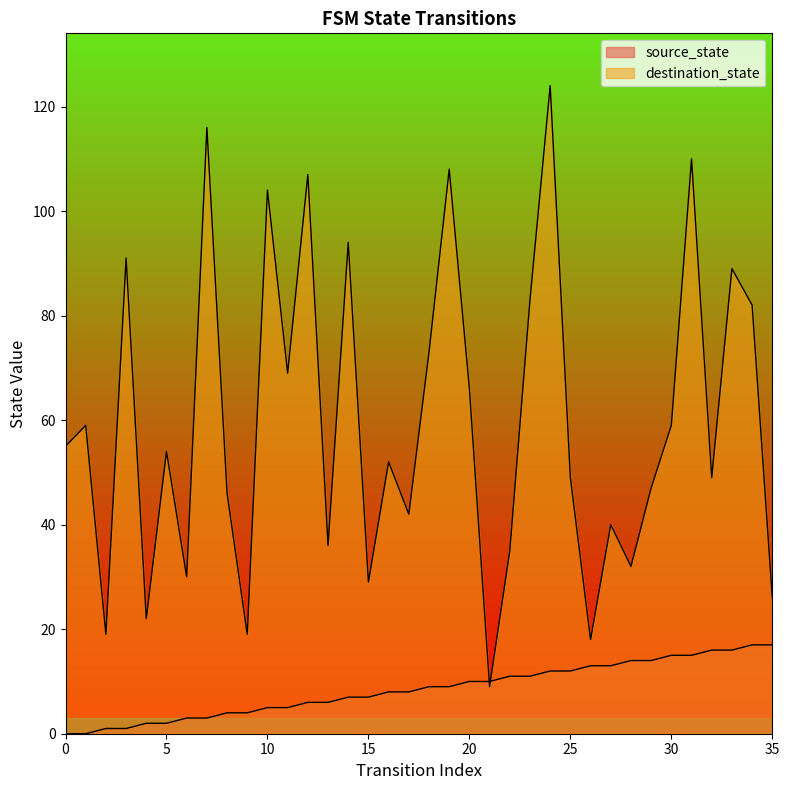

Rank the series by their average value, from lowest to highest.

source_state, destination_state